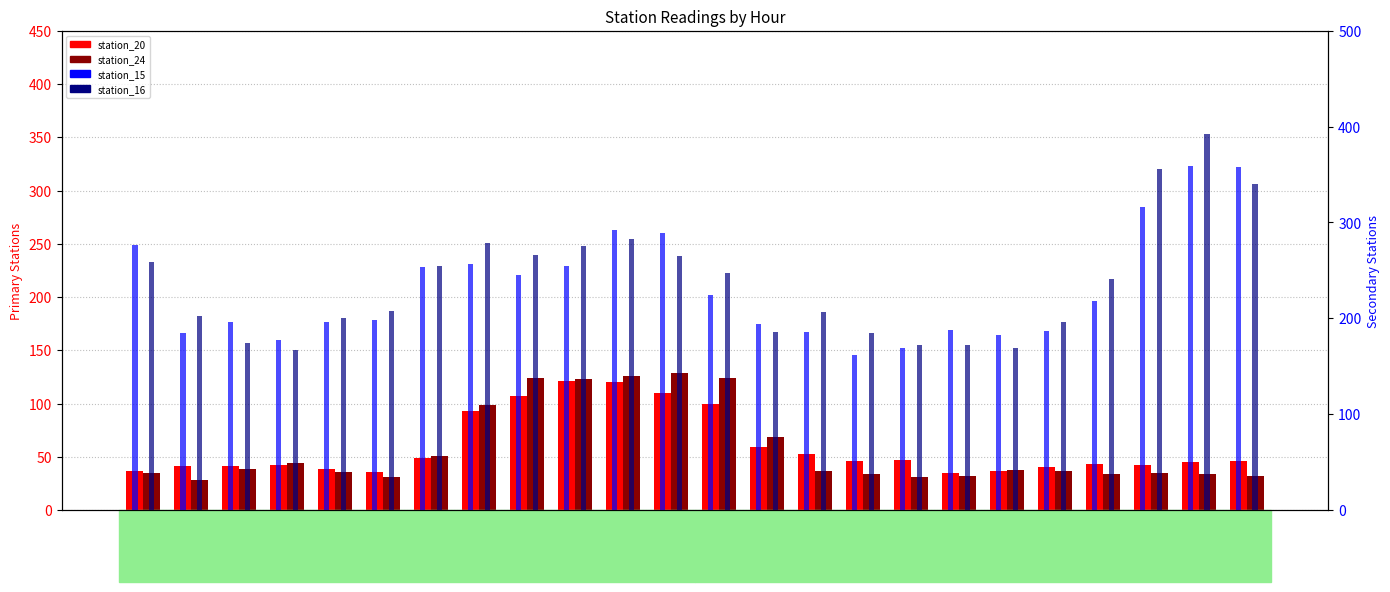

What is the difference between the maximum and minimum values in the station_24 series?

100.5